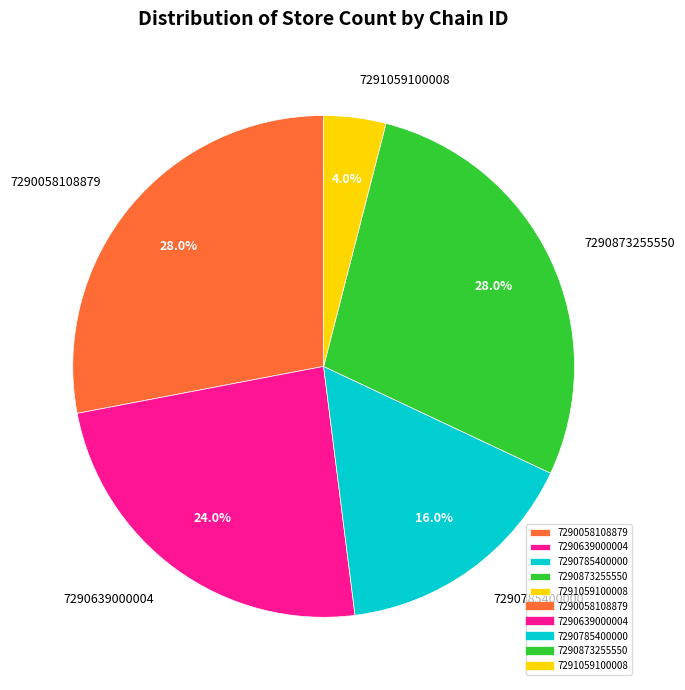

What is the smallest slice in the pie chart?

7291059100008